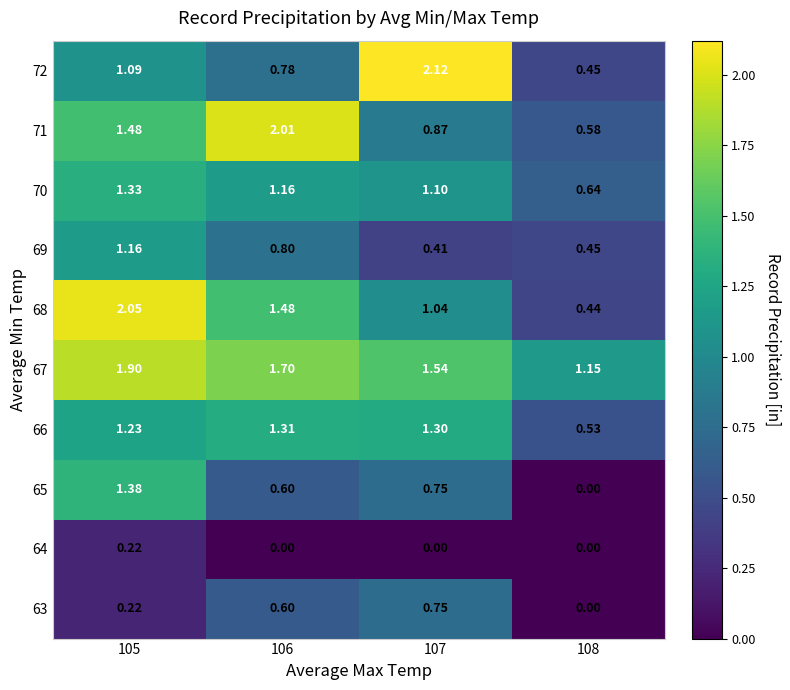

Which series changed the most between 105 and 107?

72